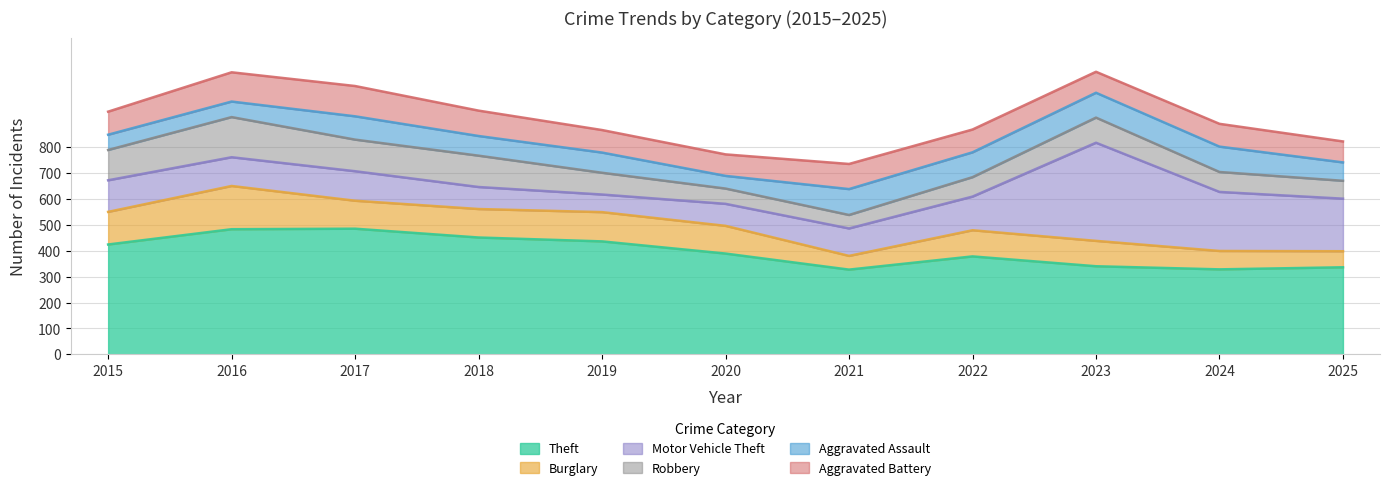

What is the greatest value displayed?

485